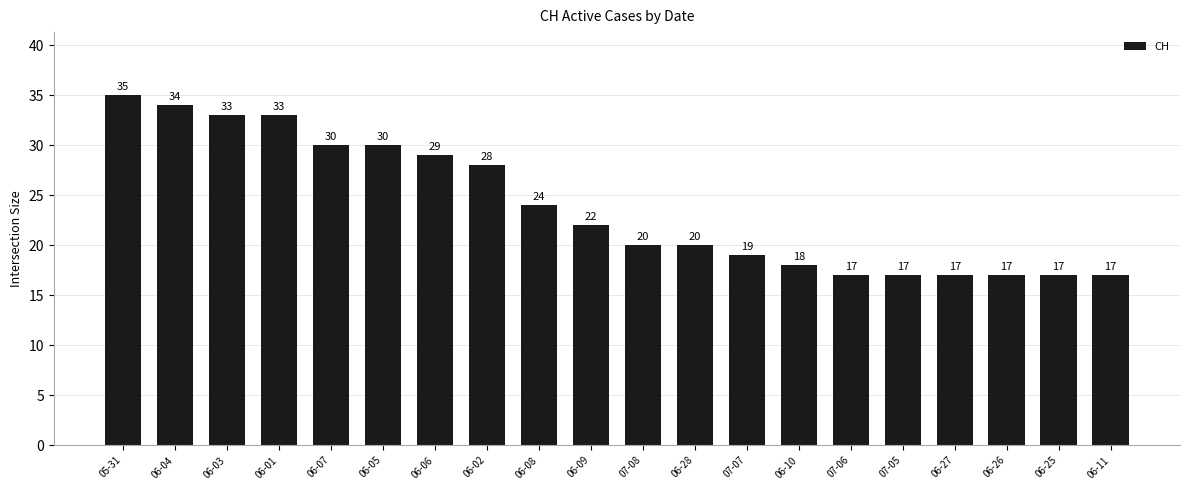

Which category has the highest value across all series?

05-31